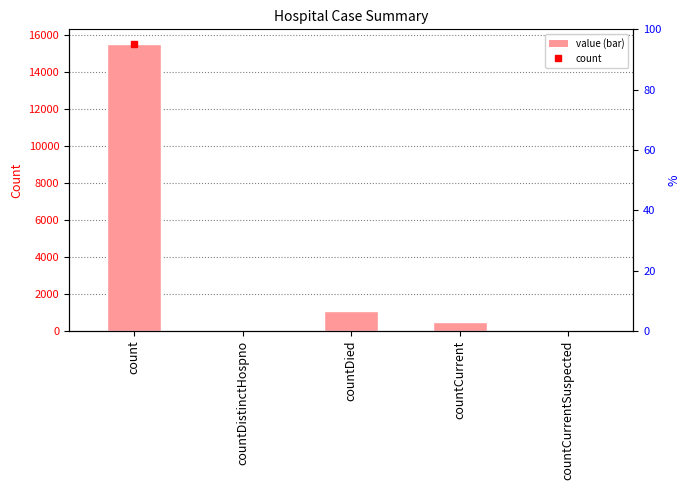

What is the value of the 1st bar from the left?

15532